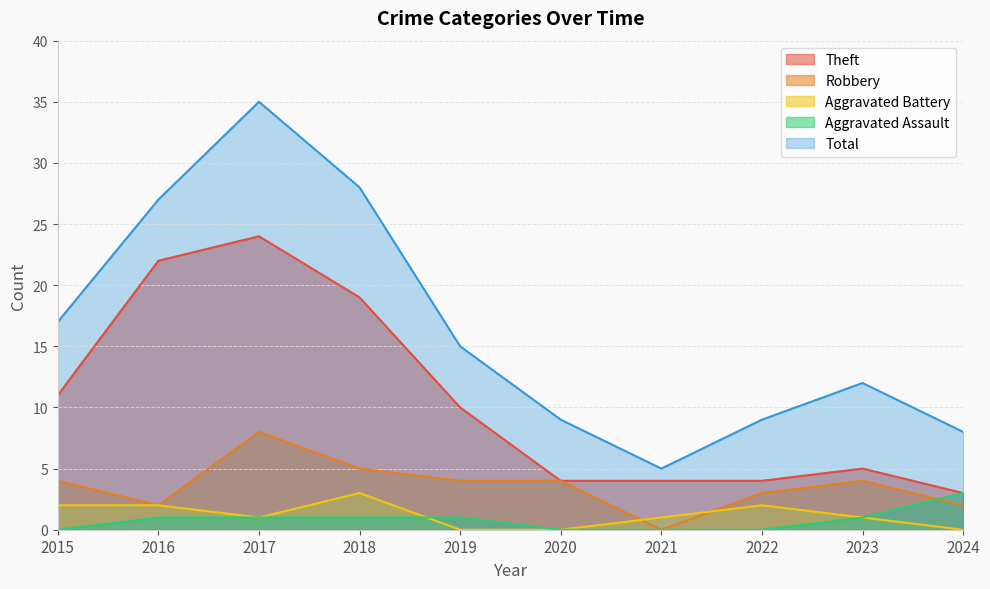

What is the maximum value for Robbery?

8